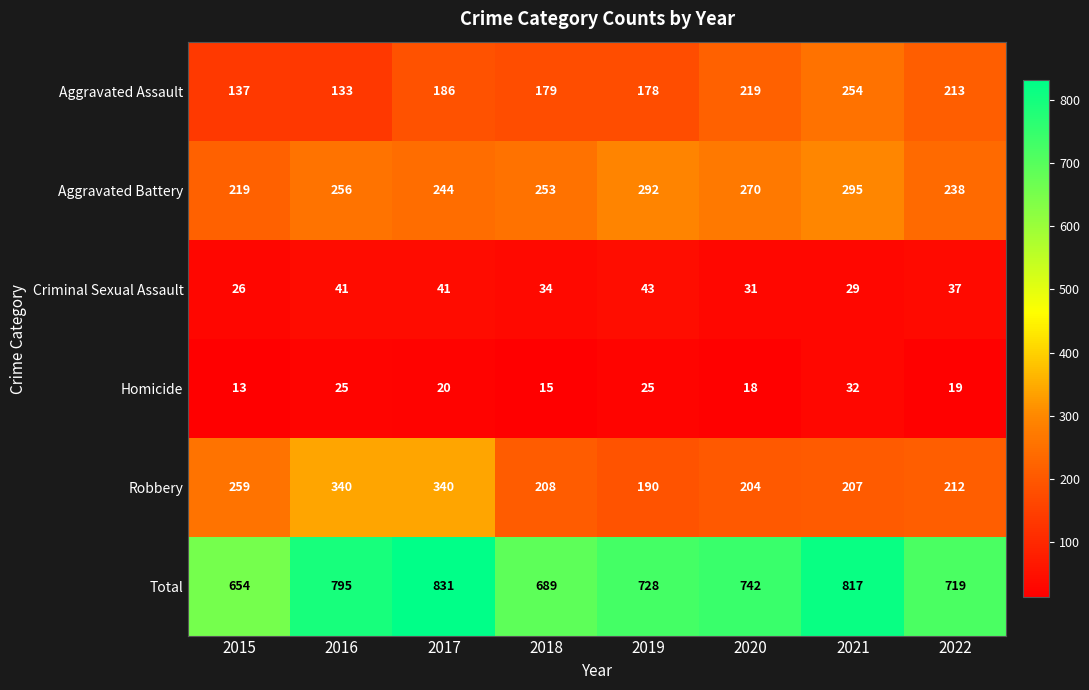

What is the greatest value displayed?

831